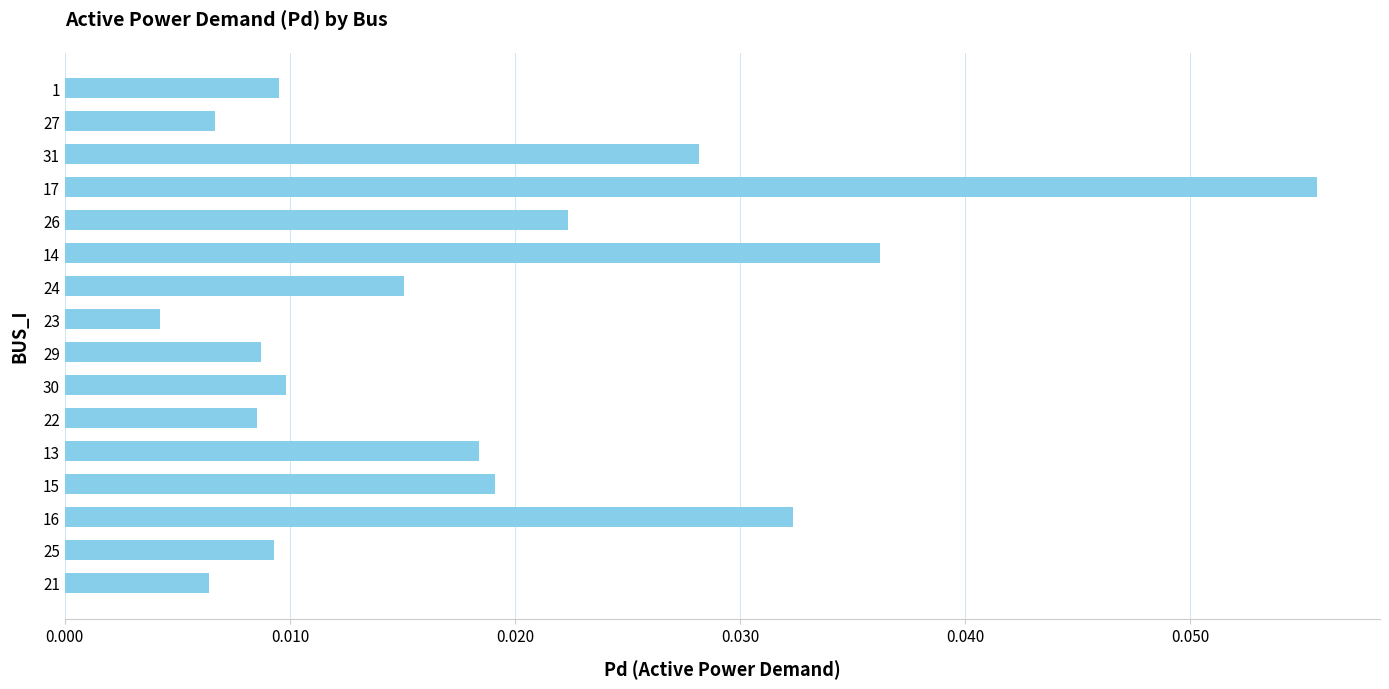

At which category does the chart reach its minimum across all series?

23